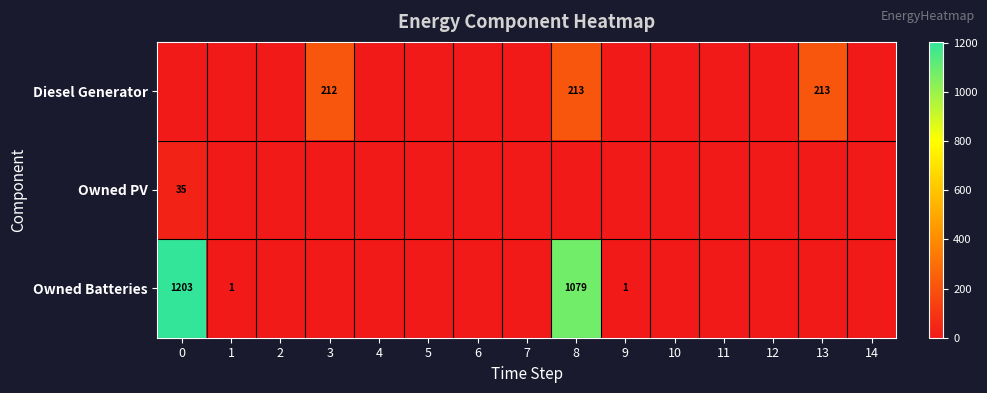

At how many categories does at least one series exceed 532?

2